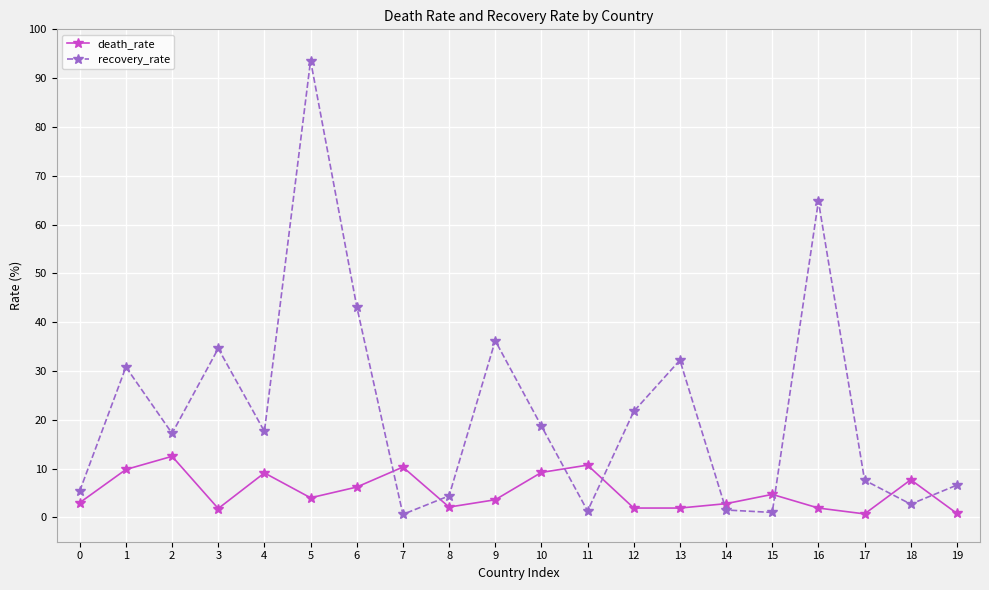

True or false: recovery_rate and death_rate cross at least once.

True